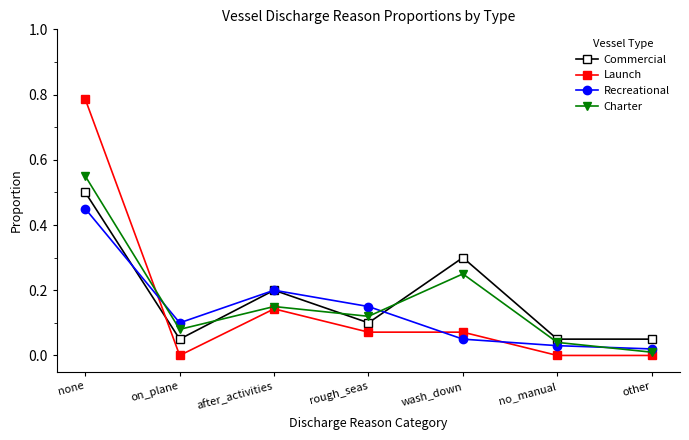

The Launch series shows -0.3 at no_manual. True or false?

False